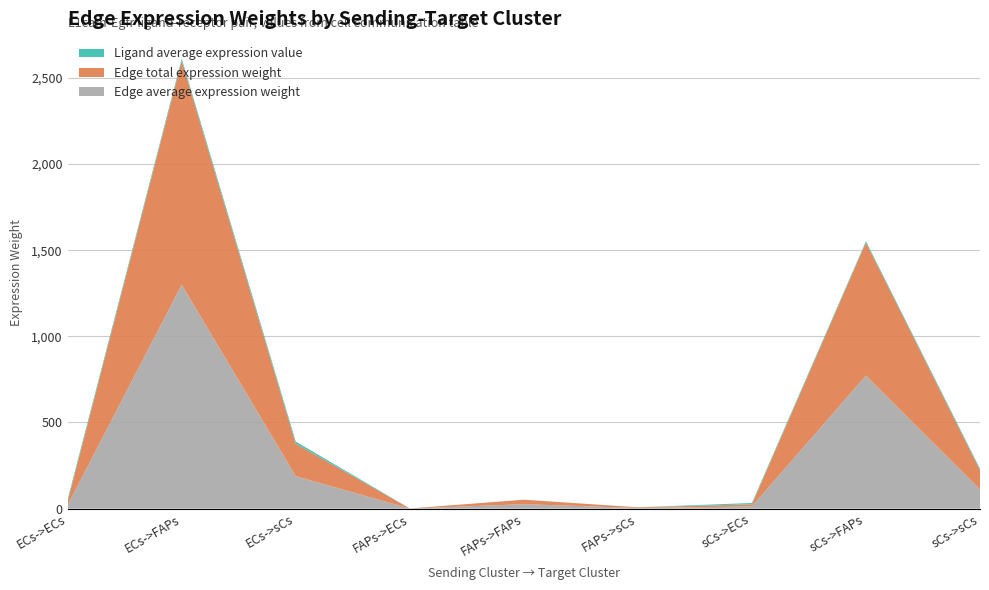

Reading left to right, what are all the values shown in this chart?

Edge average expression weight: 21.1	1299.6	188.2	0.4	25.7	3.7	12.5	772.3	111.8
Edge total expression weight: 21.1	1299.6	188.2	0.4	25.7	3.7	12.5	772.3	111.8
Ligand average expression value: 12.8	12.8	12.8	0.3	0.3	0.3	7.6	7.6	7.6